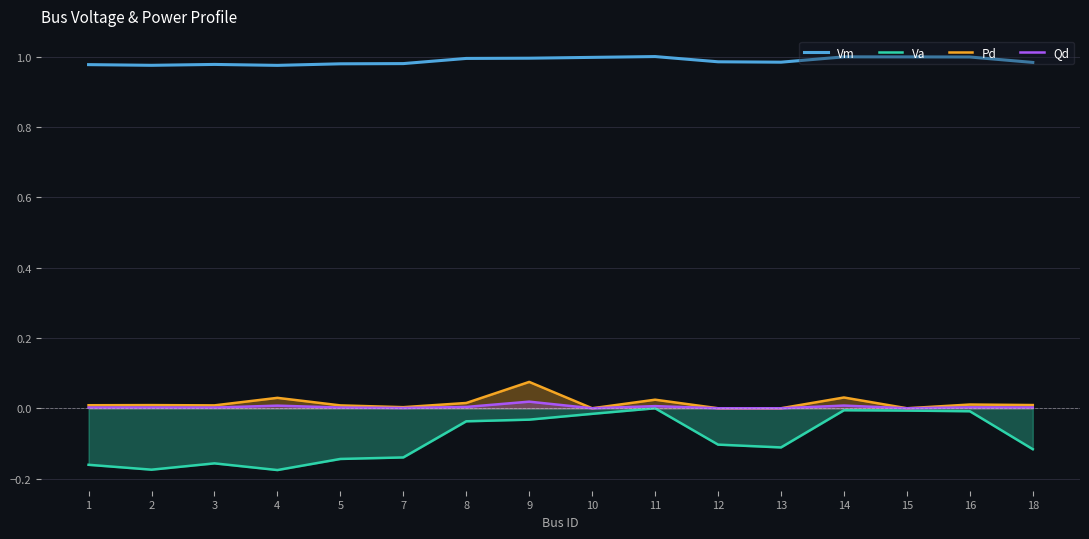

In Vm, how many points are lower than both neighbors (excluding endpoints)?

3